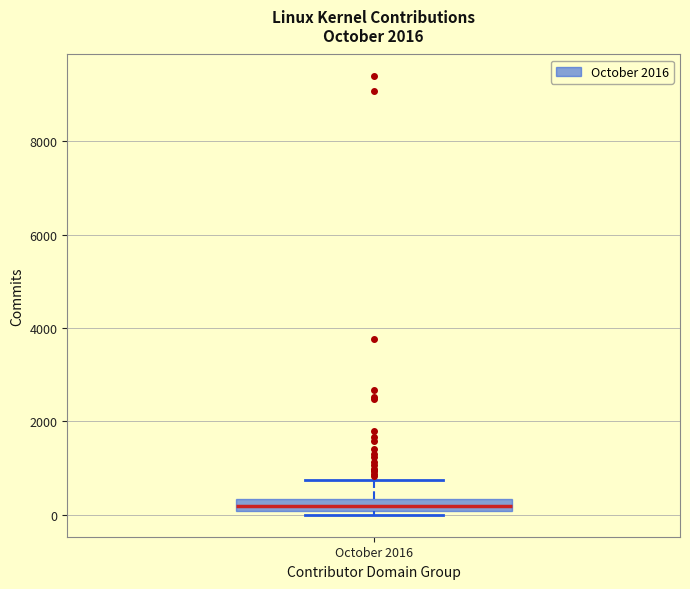

Where does the median line of the box for October 2016 sit on the y-axis? The values are not printed on the chart, so give them approximately, as read against the axis.

200